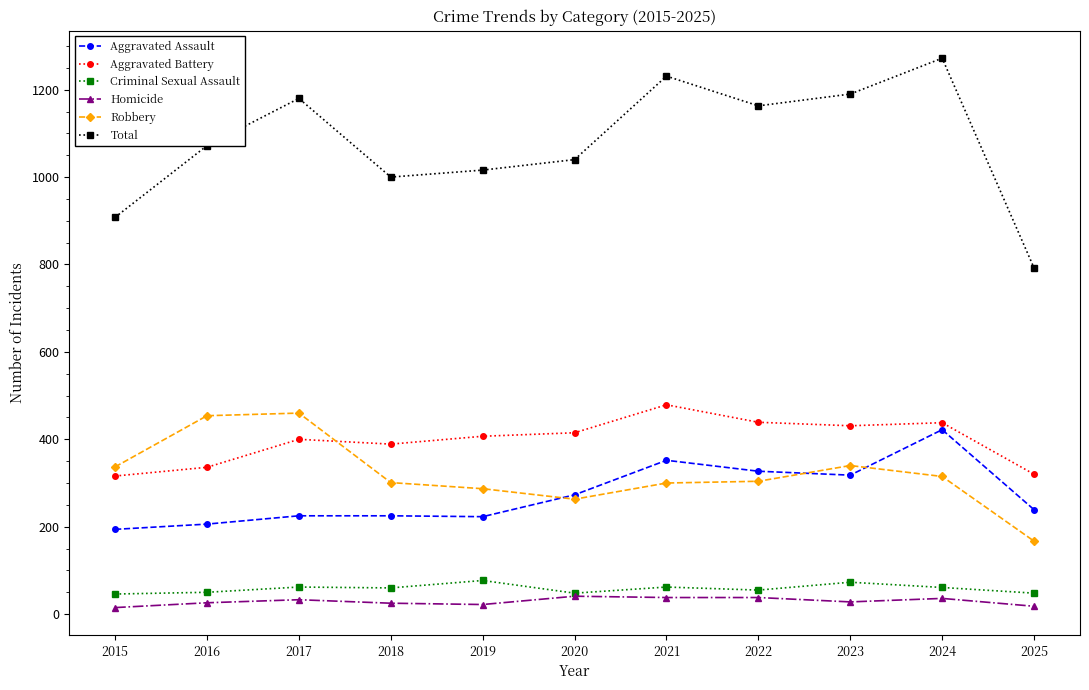

What is the minimum value shown in the chart?

15